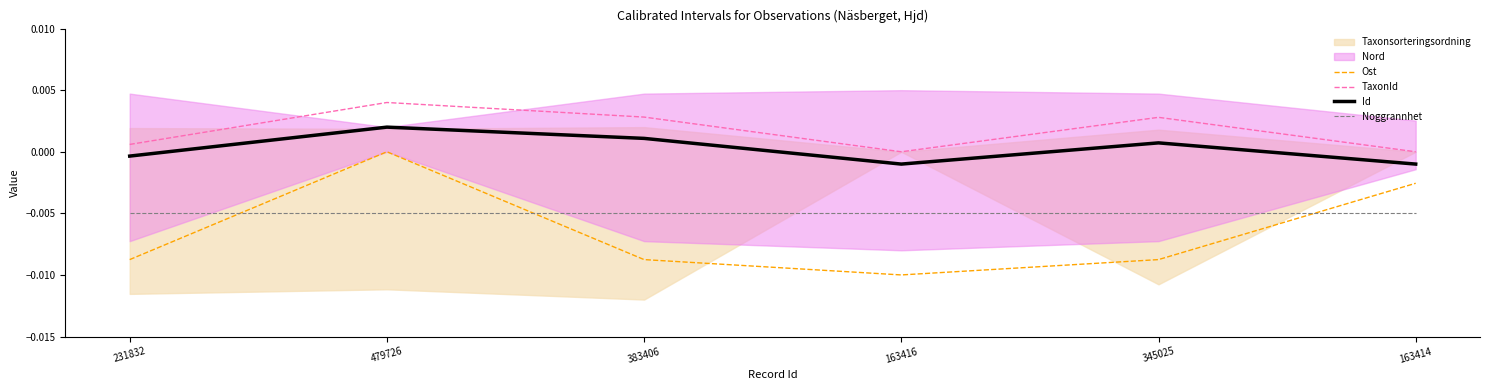

Rank the series by their average value, from lowest to highest.

Ost, Noggrannhet, Id, TaxonId